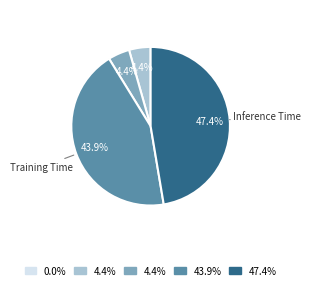

Is there any slice that represents more than half of the pie?

No